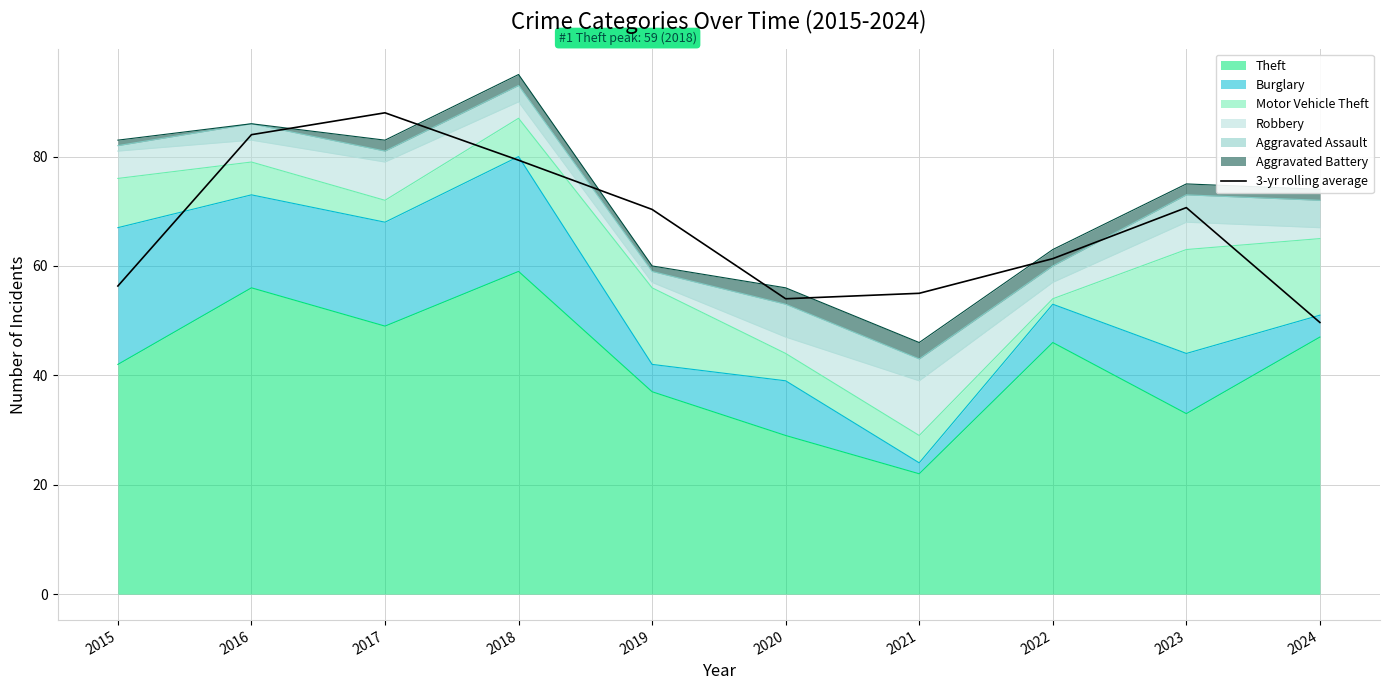

The chart shows a value of 19.2 at 2022. True or false?

False